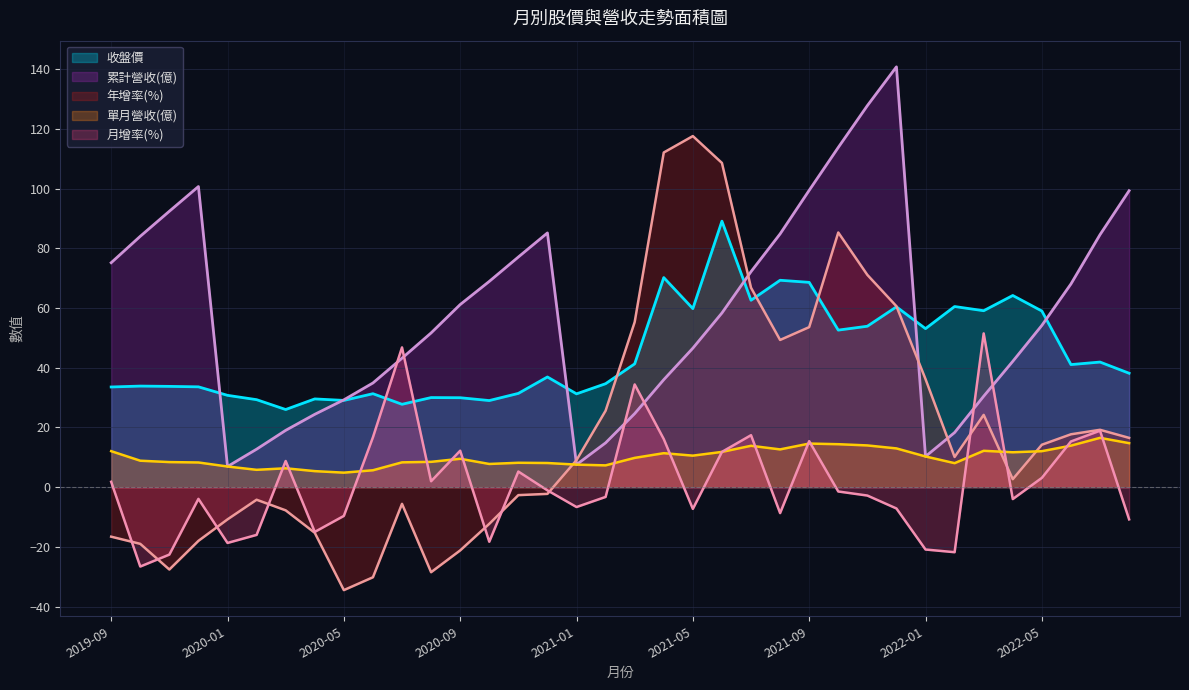

How many categories are shown in the chart?

36